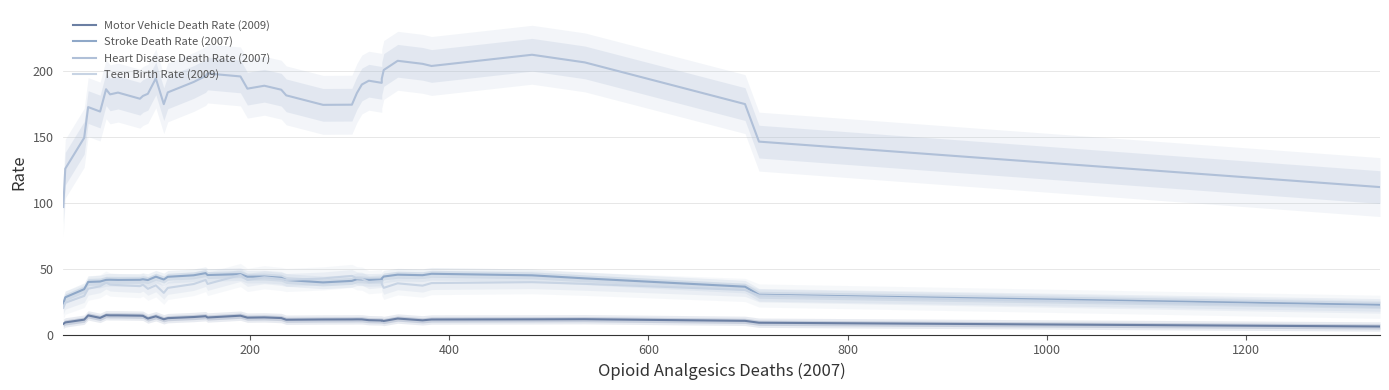

Does the chart have visible grid lines?

Yes